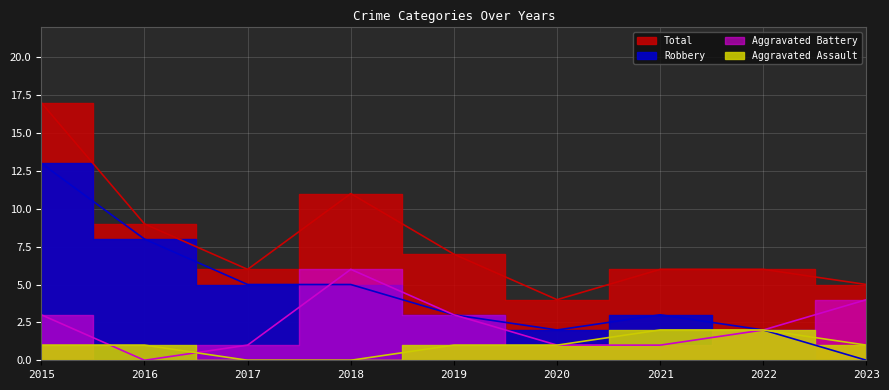

Which series has the largest total across all categories?

Total